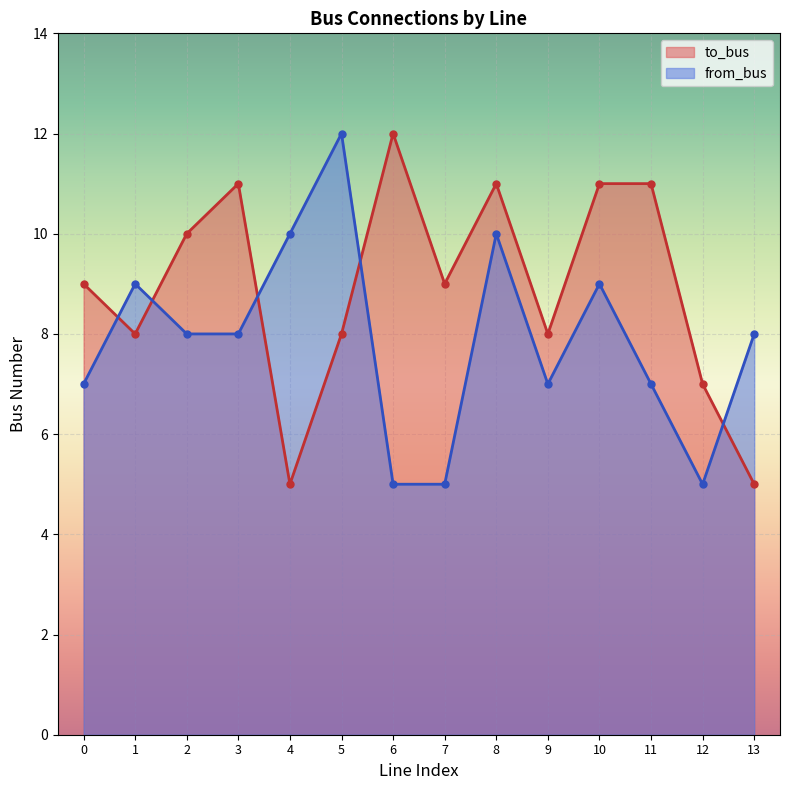

What is the sum of all from_bus values?

110